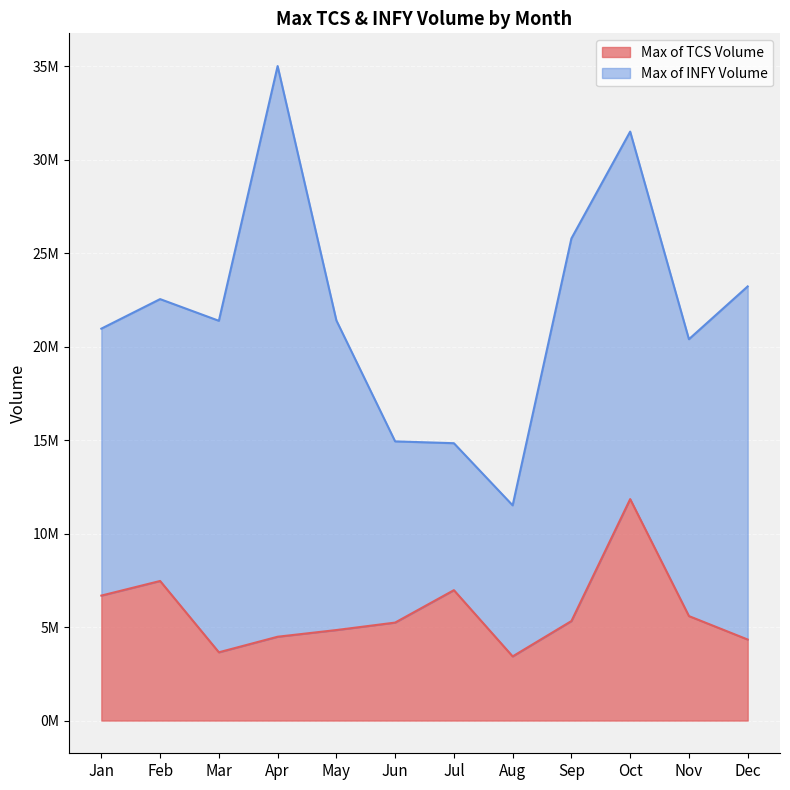

At which category does the data reach its first local peak?

Feb